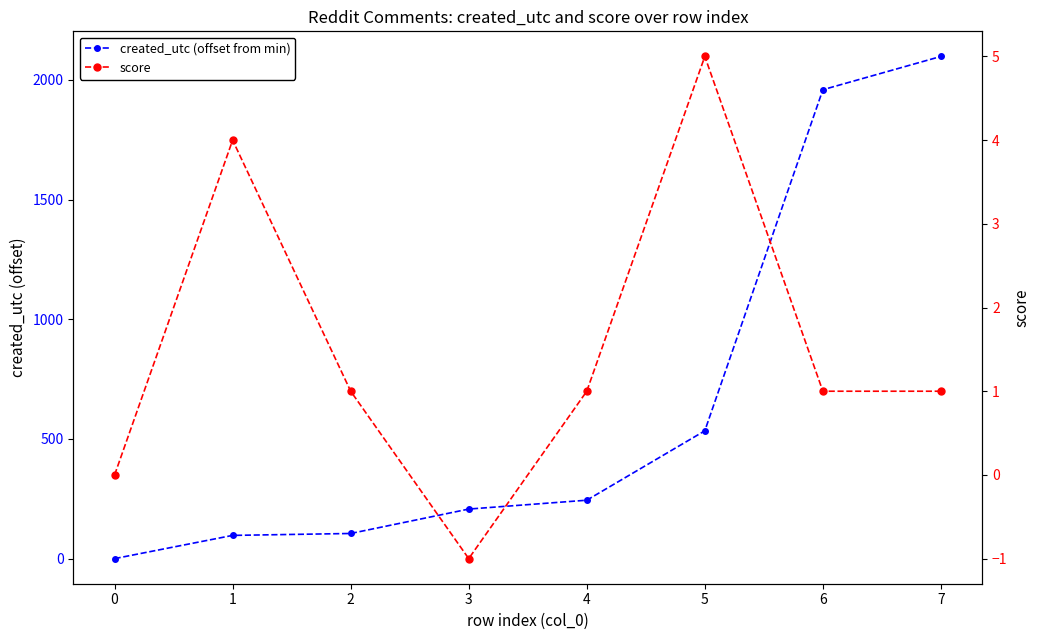

How many data points in created_utc (offset from min) are less than 244?

4